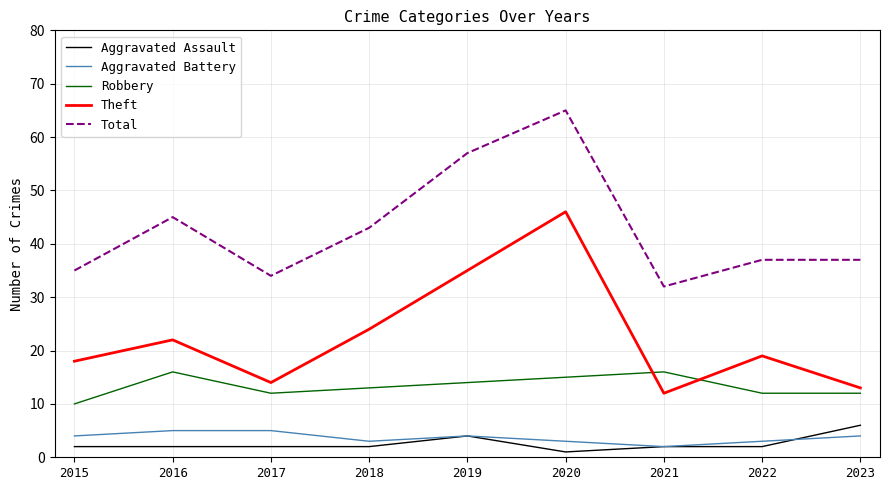

Reading left to right, what are all the values shown in this chart?

Aggravated Assault: 2015=2	2016=2	2017=2	2018=2	2019=4	2020=1	2021=2	2022=2	2023=6
Aggravated Battery: 2015=4	2016=5	2017=5	2018=3	2019=4	2020=3	2021=2	2022=3	2023=4
Robbery: 2015=10	2016=16	2017=12	2018=13	2019=14	2020=15	2021=16	2022=12	2023=12
Theft: 2015=18	2016=22	2017=14	2018=24	2019=35	2020=46	2021=12	2022=19	2023=13
Total: 2015=35	2016=45	2017=34	2018=43	2019=57	2020=65	2021=32	2022=37	2023=37